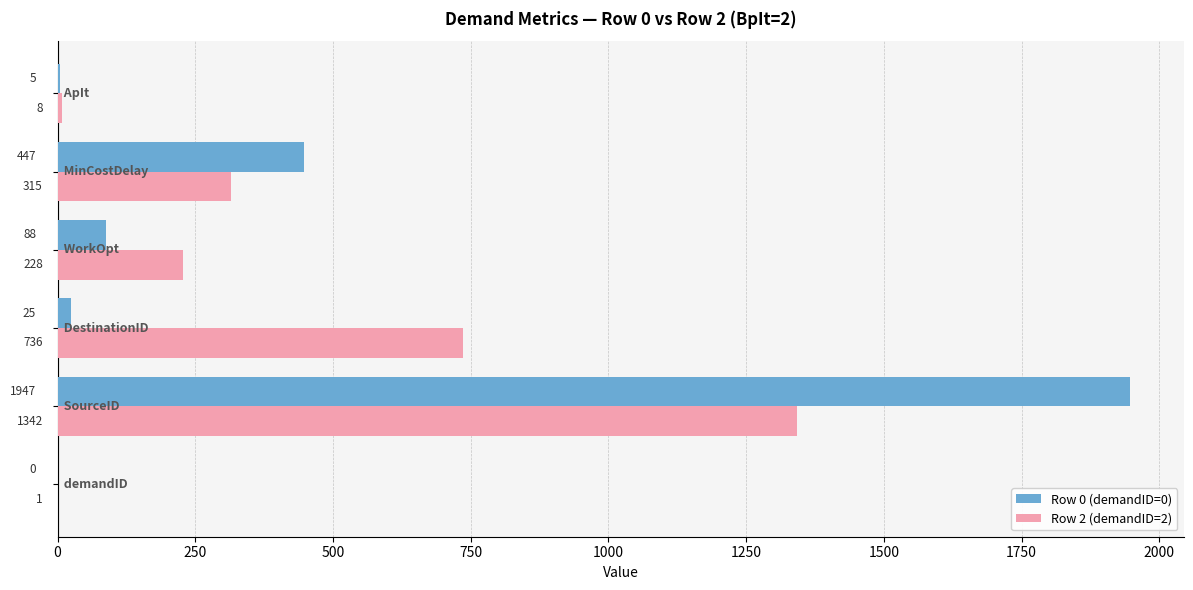

Which series has the largest total across all categories?

Row 2 (demandID=2)